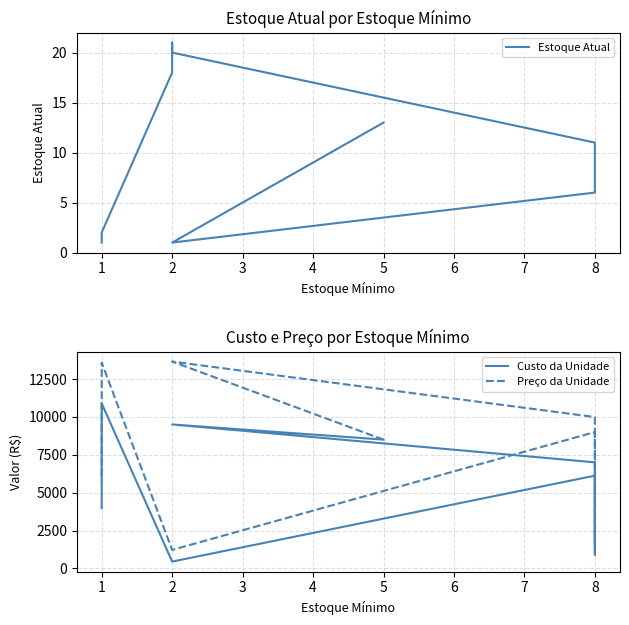

How many categories are shown in the chart?

10